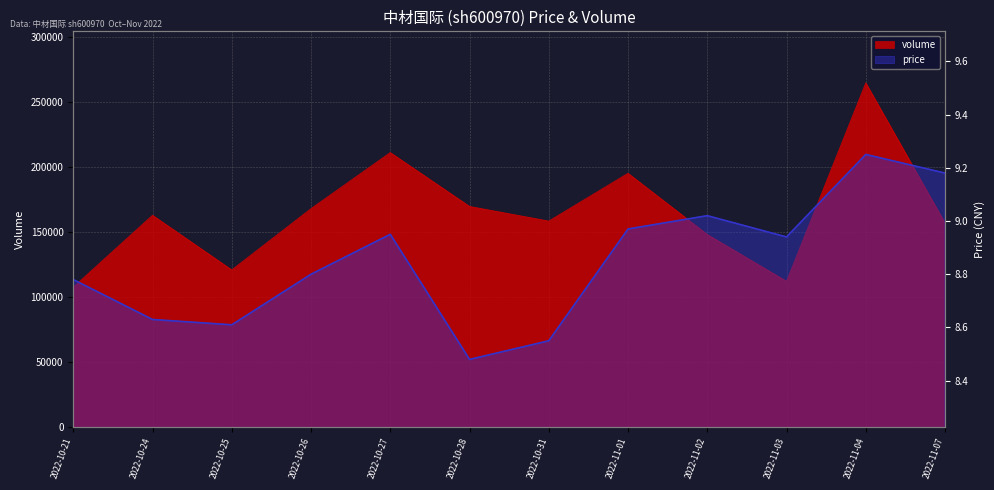

What is the minimum value for price?

8.5